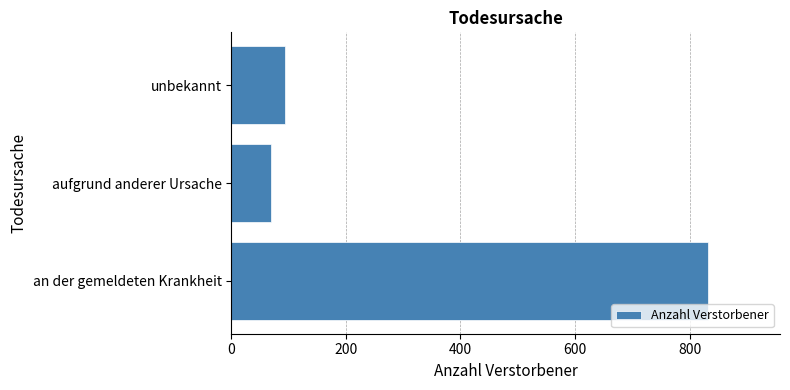

List the labels in order of value, largest first.

an der gemeldeten Krankheit, unbekannt, aufgrund anderer Ursache